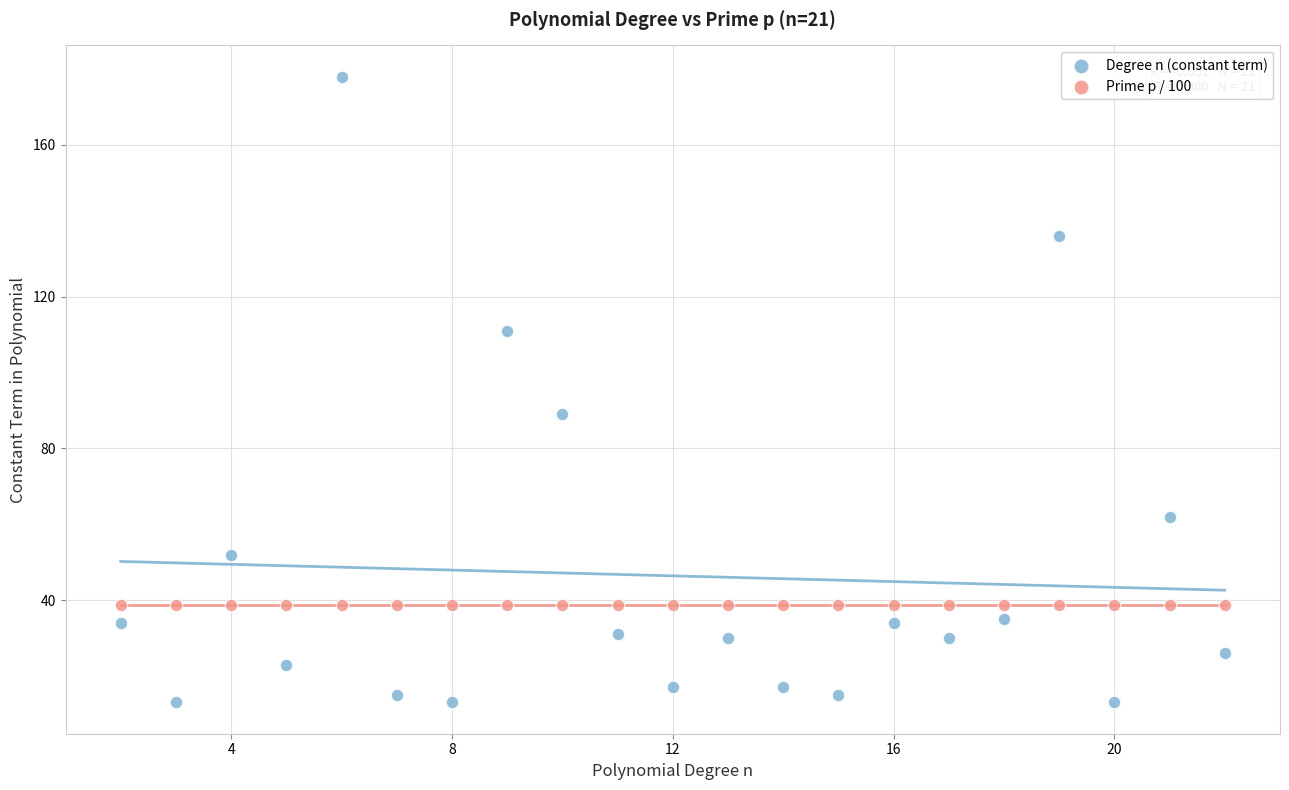

Which series contains the highest Y value?

Degree n (constant term)